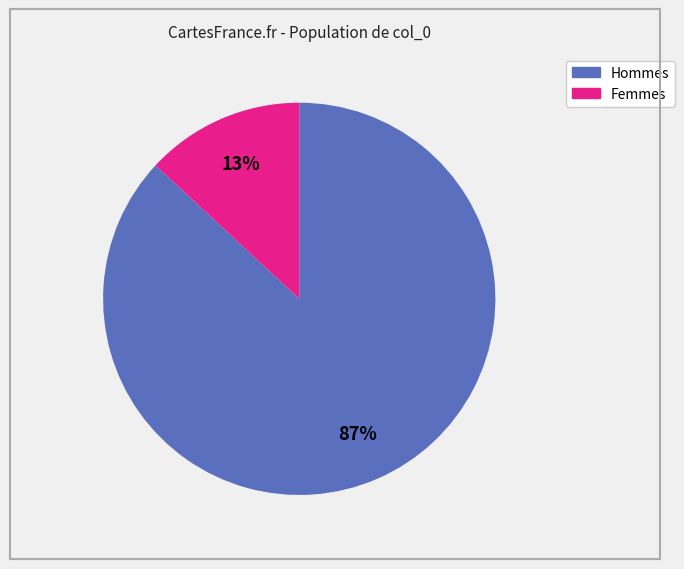

Does any single category account for the majority?

Yes